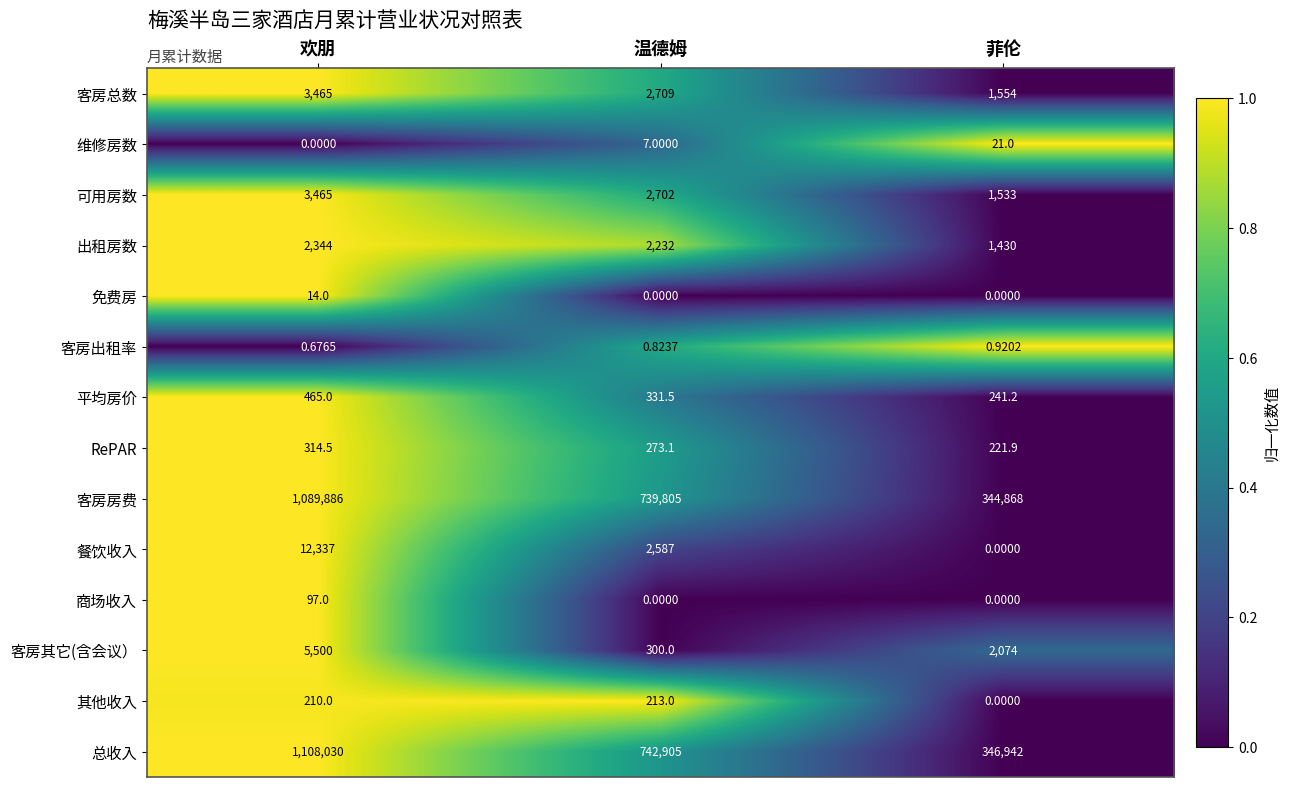

Between 欢朋 and 菲伦, which series saw the biggest shift?

总收入